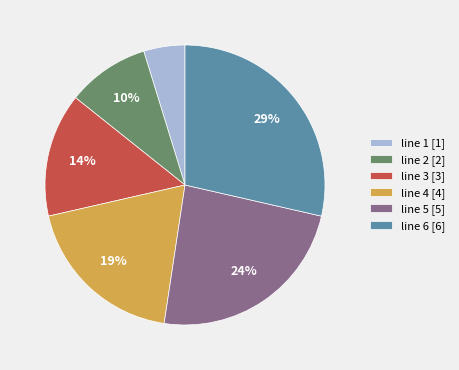

The line 4 slice represents 24% of the pie. True or false?

False